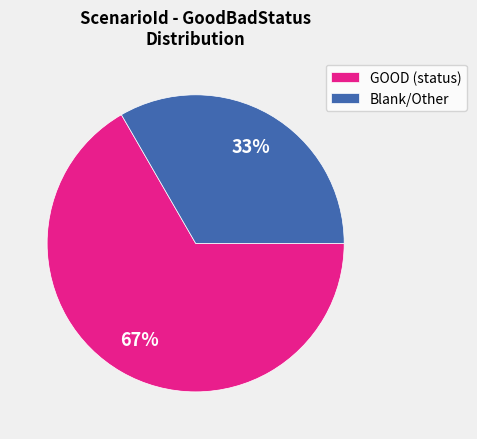

Which category has the smallest portion of the pie?

Blank/Other